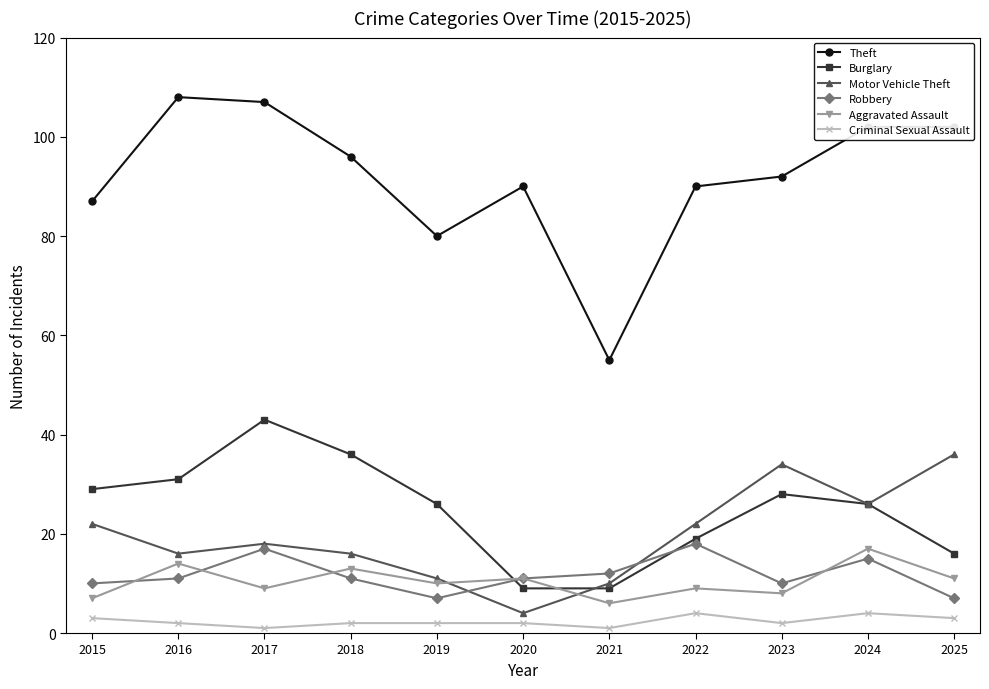

True or false: Criminal Sexual Assault and Burglary cross at least once.

False